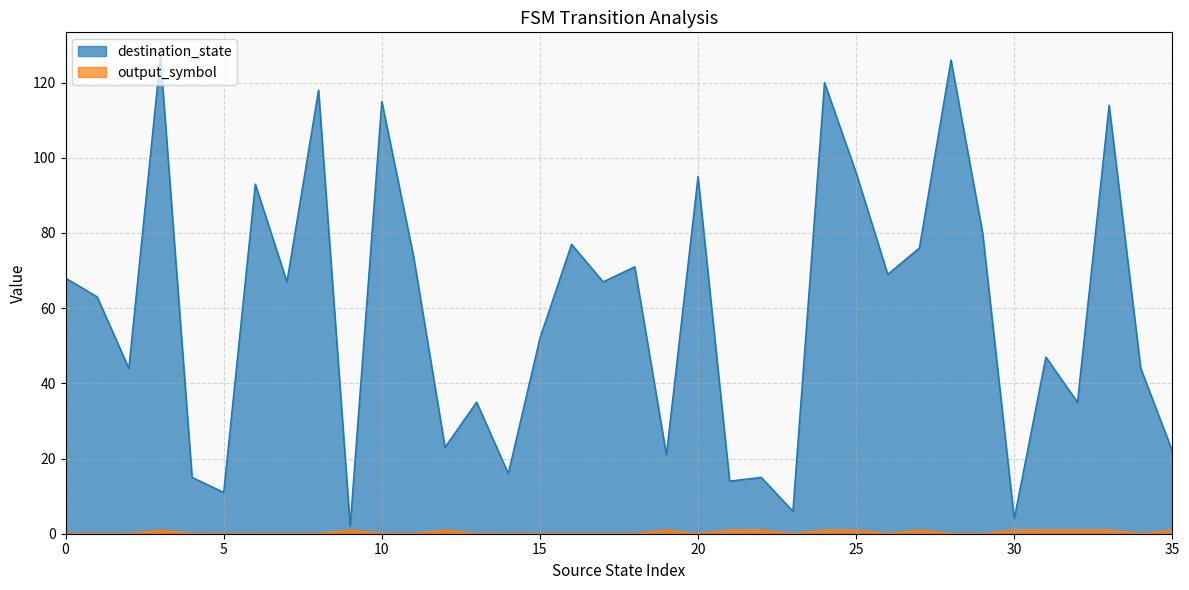

At which category is the sum across all series the highest?

3